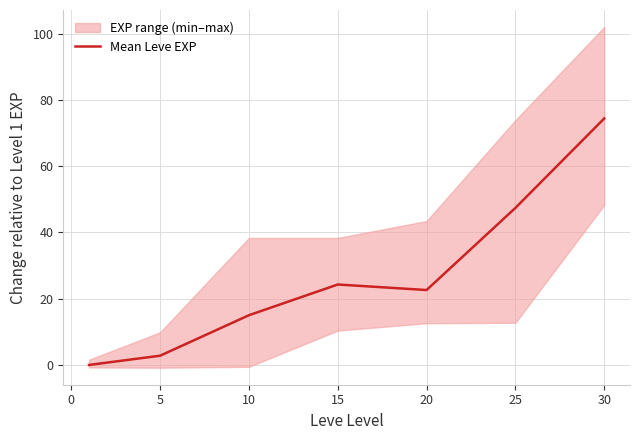

Reading left to right, transcribe all the data shown in this chart.

0.0	2.8	15.0	24.3	22.6	47.4	74.4